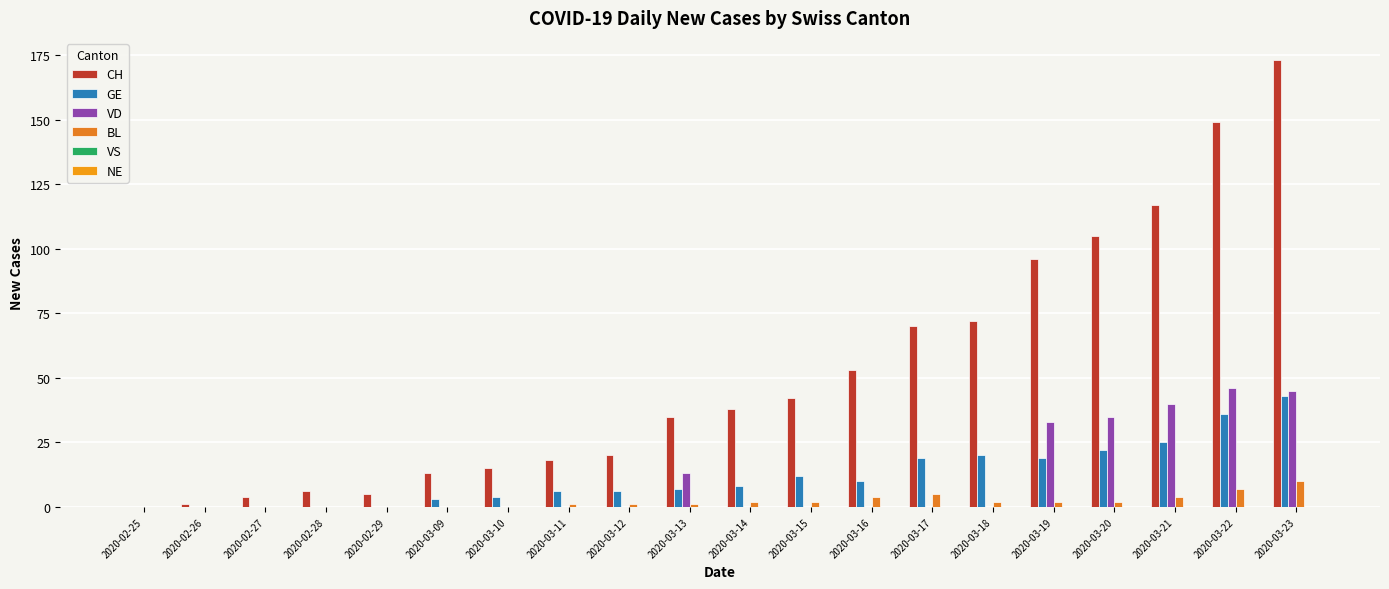

Between 2020-03-14 and 2020-03-20, which series saw the biggest shift?

CH